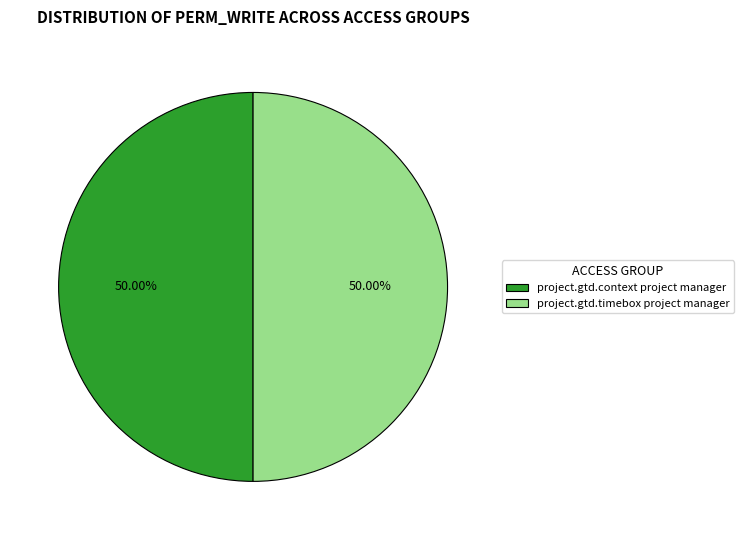

What is the ratio of the value at project.gtd.context project manager to the value at project.gtd.timebox project manager?

1.0